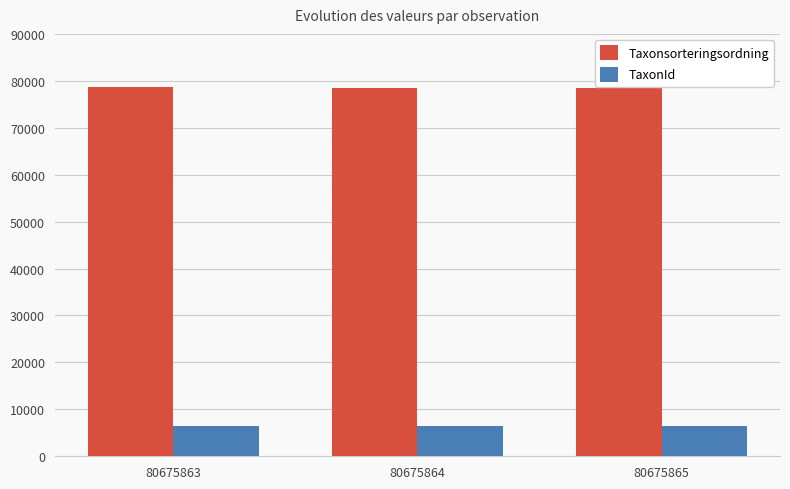

What is the sum of all Taxonsorteringsordning values?

235740